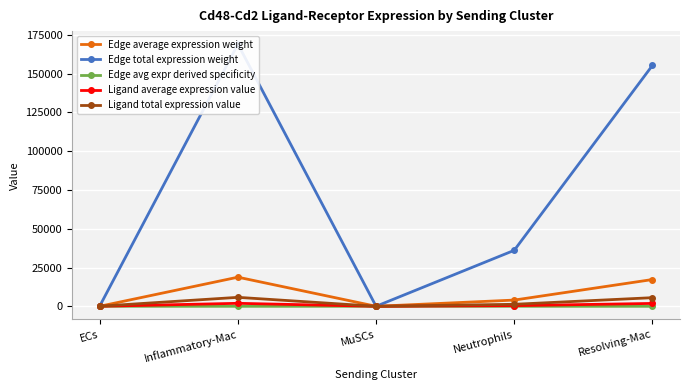

Is this an area chart (filled region under the line)?

No